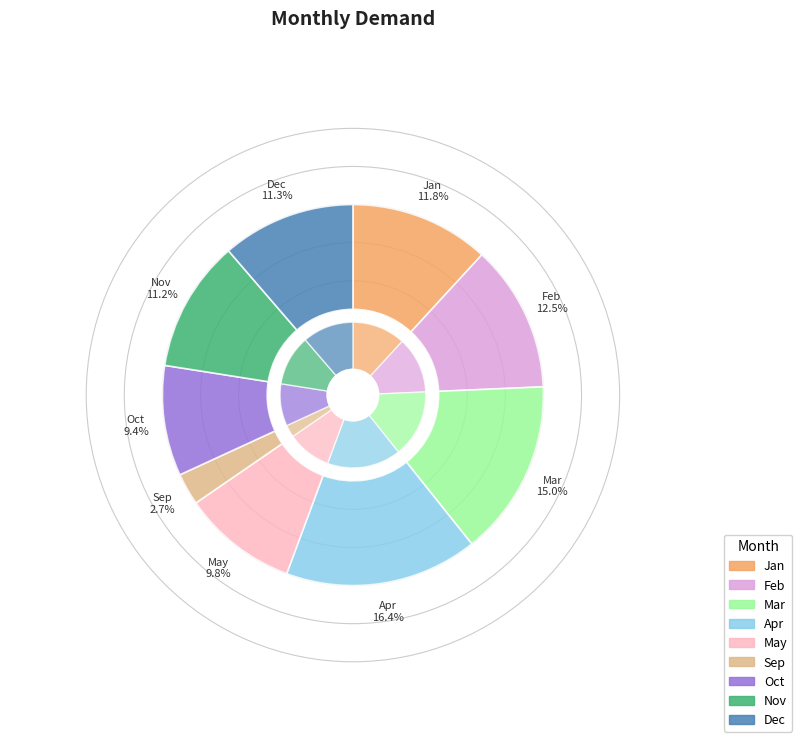

Between Jan and Dec, which is larger?

Jan